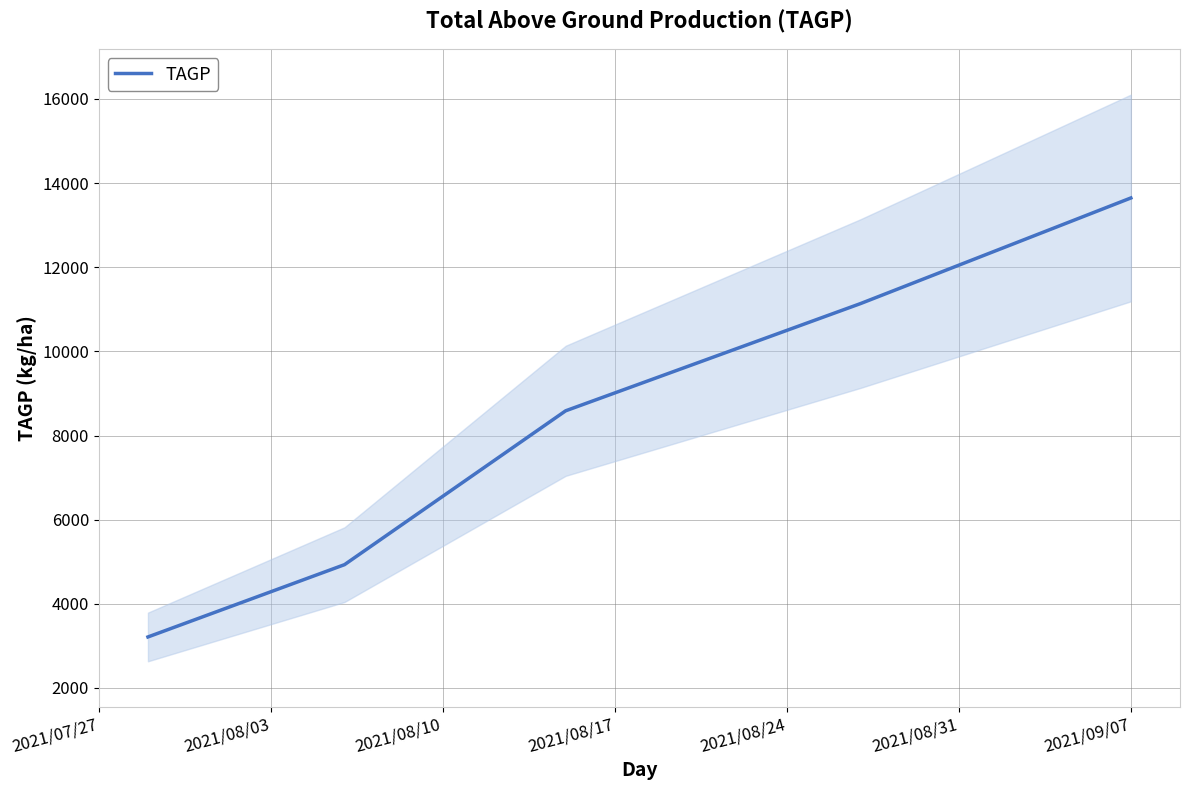

What is the minimum value for TAGP?

3213.0